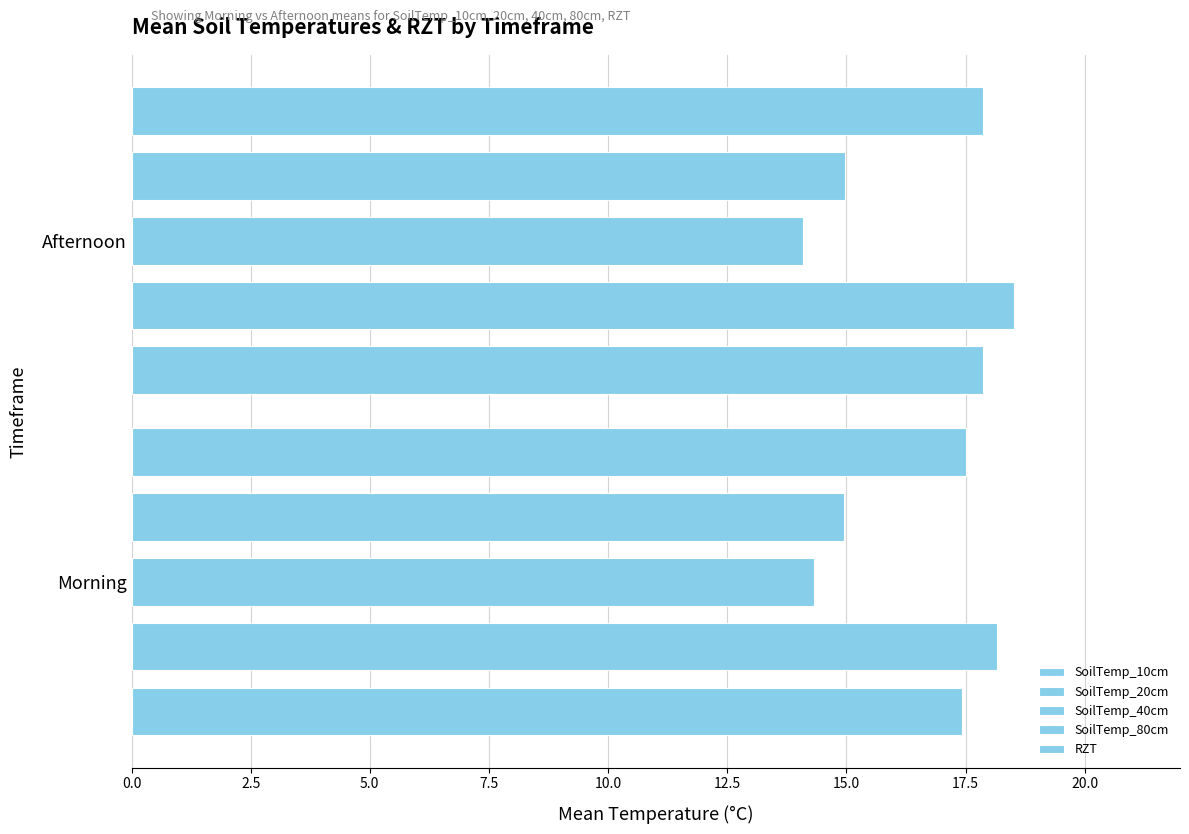

What is the value of the SoilTemp_40cm bar at the 1st from the left?

14.3